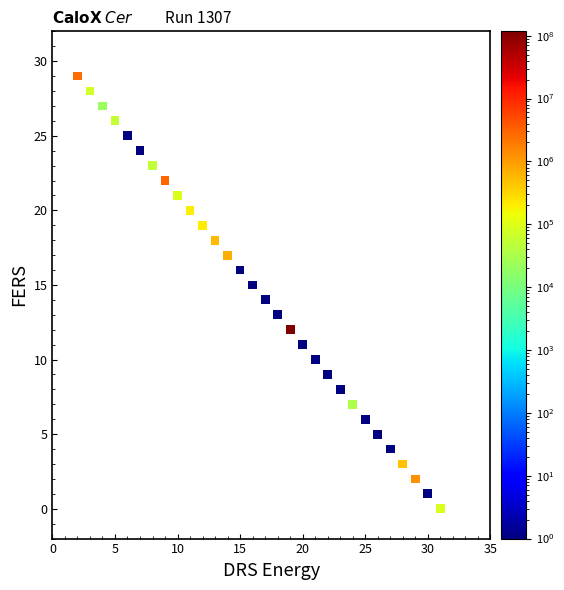

What is the range of Y values (max minus min)?

29